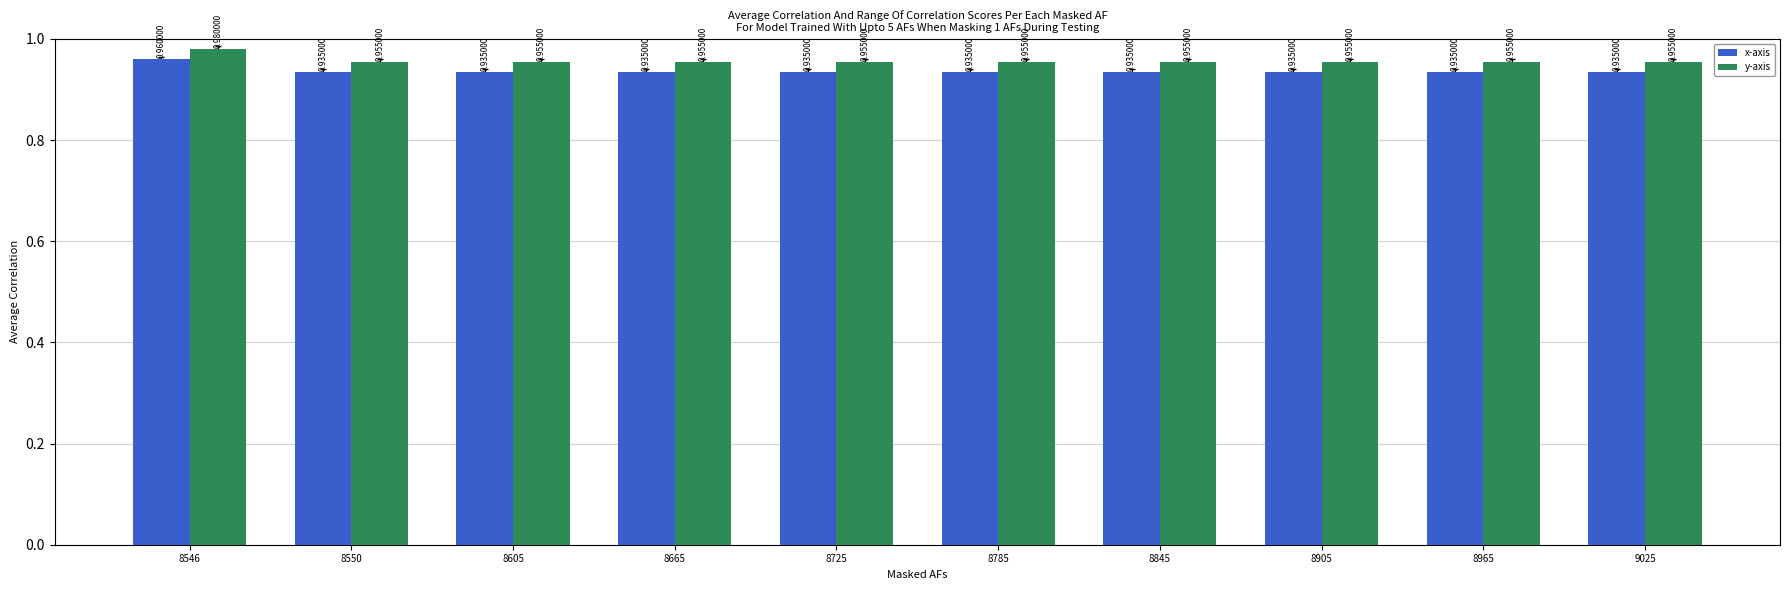

Which category has the highest value in the y-axis series?

8546